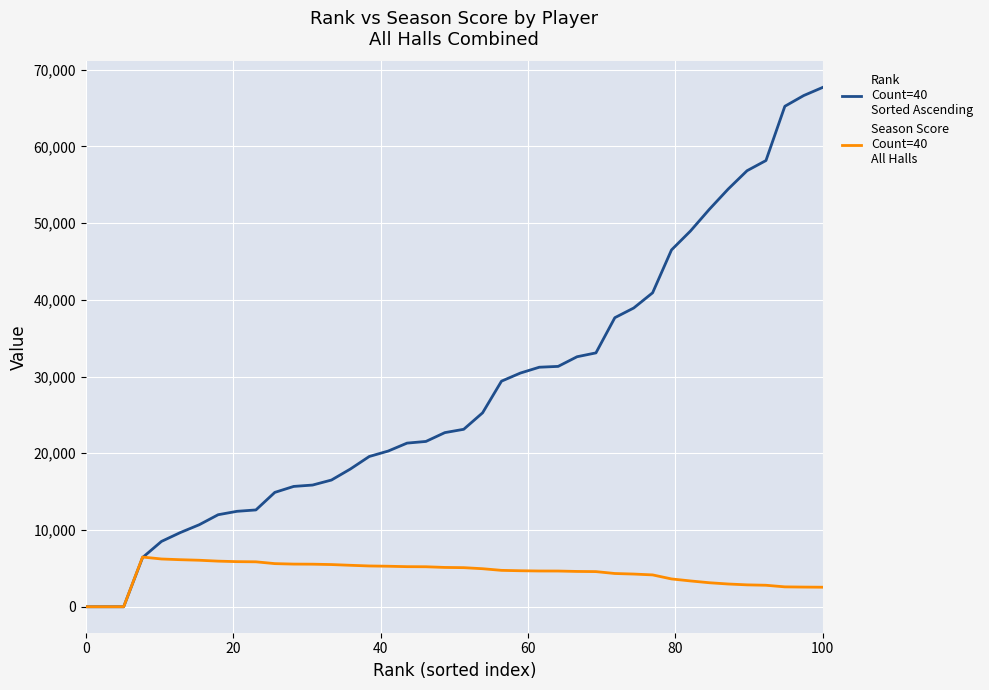

What is the greatest value displayed?

67671